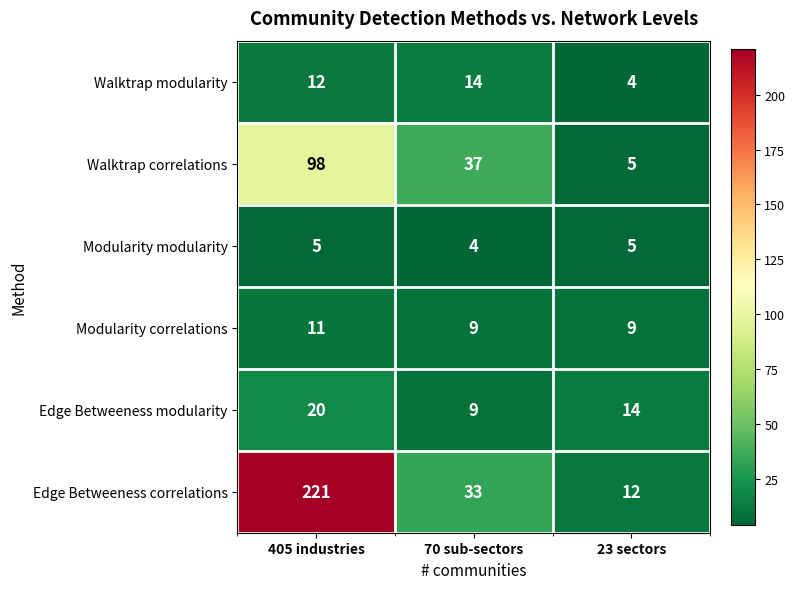

At how many categories does at least one series exceed 50?

1